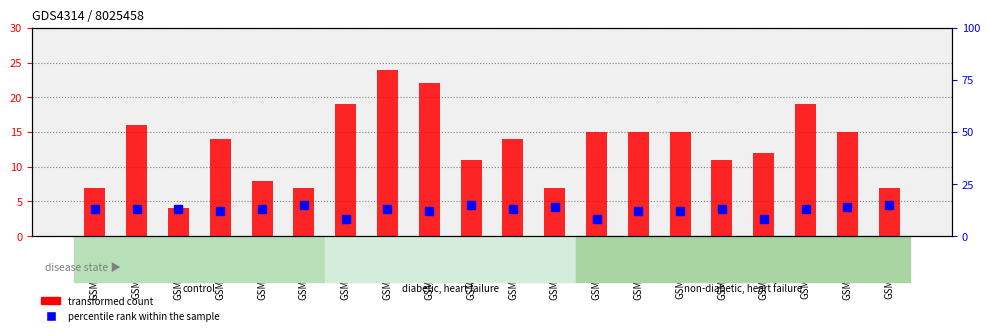

What is the difference between the percentile rank within the sample values at GSM662170 and GSM662163?

7